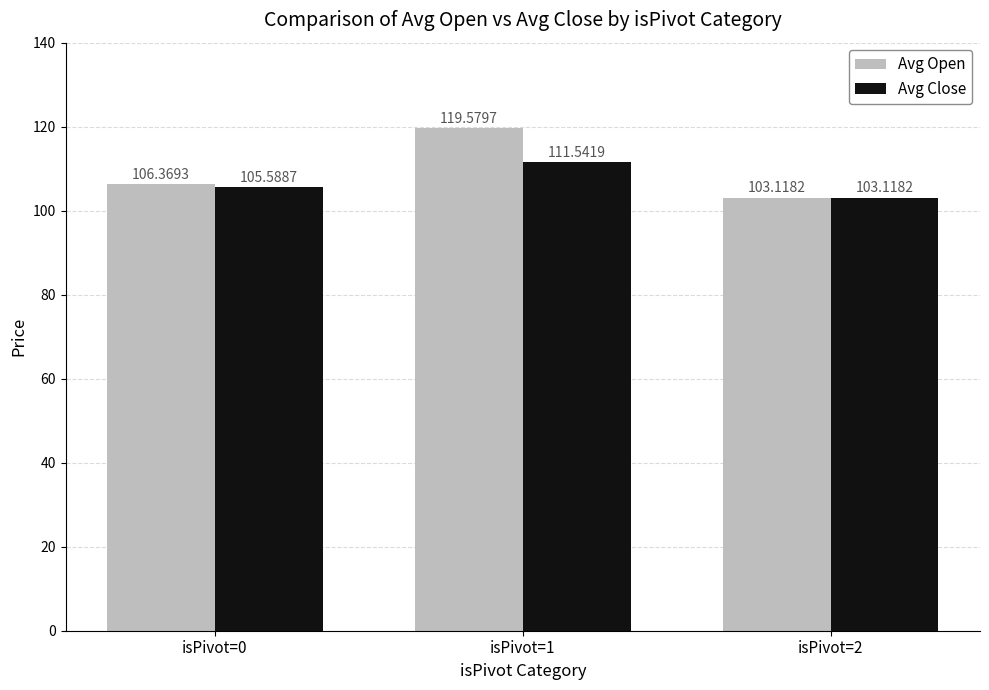

What is the value of the Avg Close bar at the 2nd from the left?

111.5